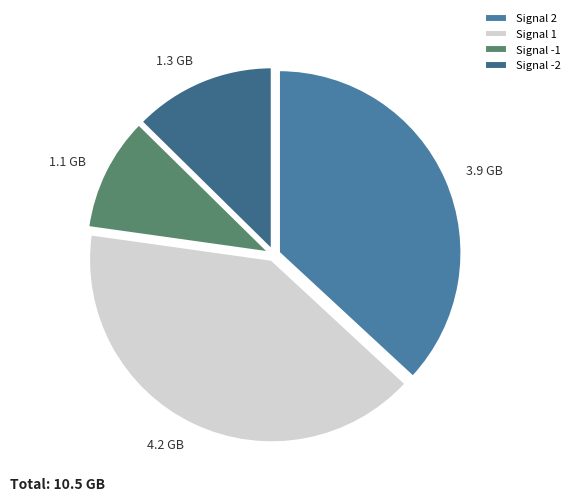

Is there a majority slice in this chart?

No